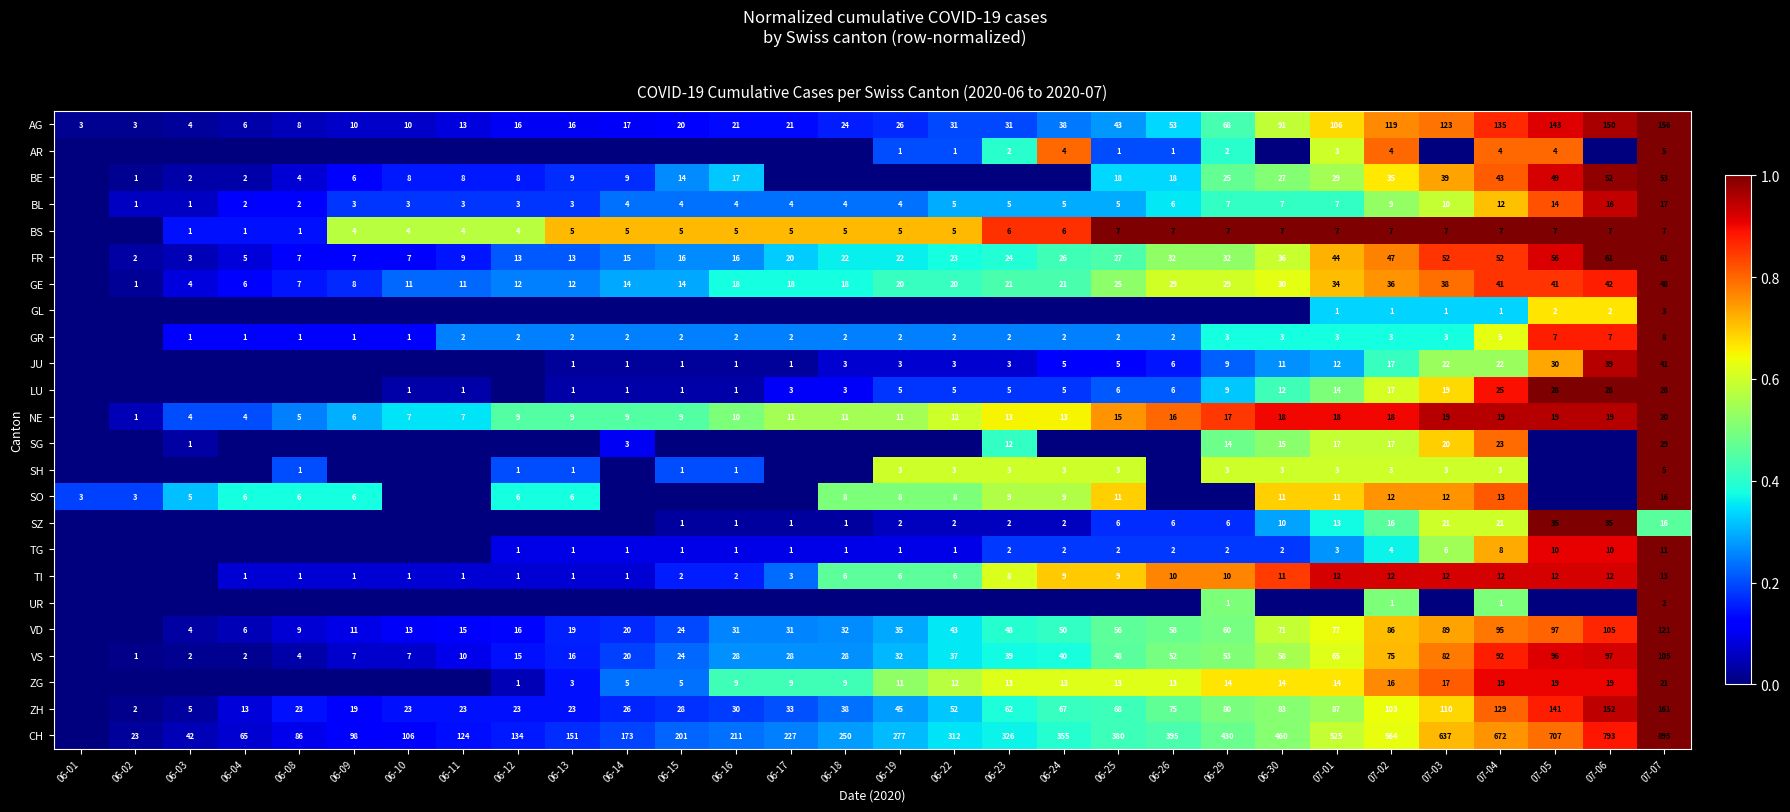

Is it true that BL equals 7 at 07-04?

False